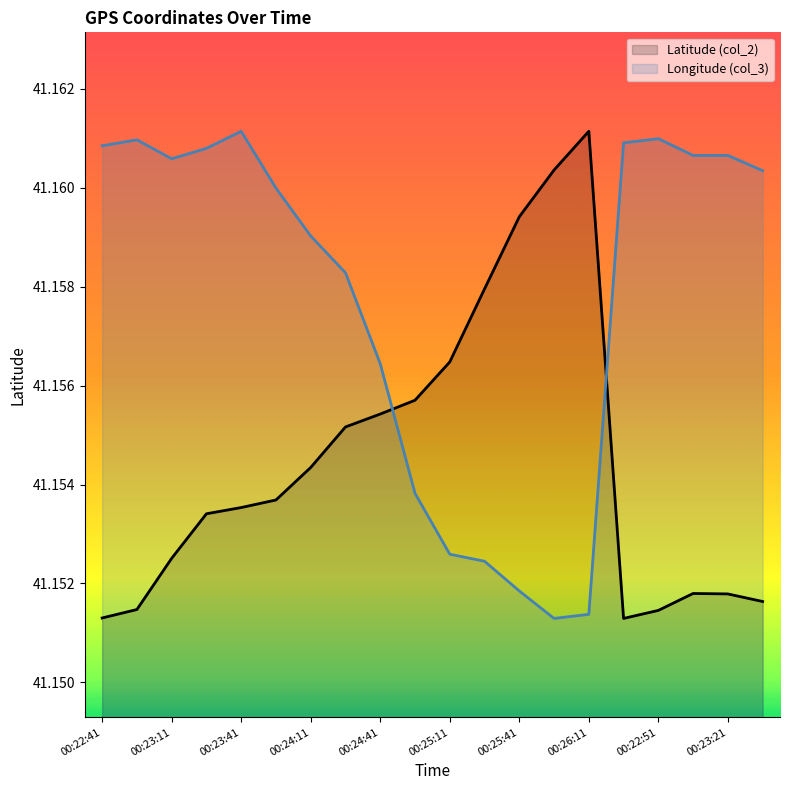

What is the label of the 6th point from the left?

00:23:56